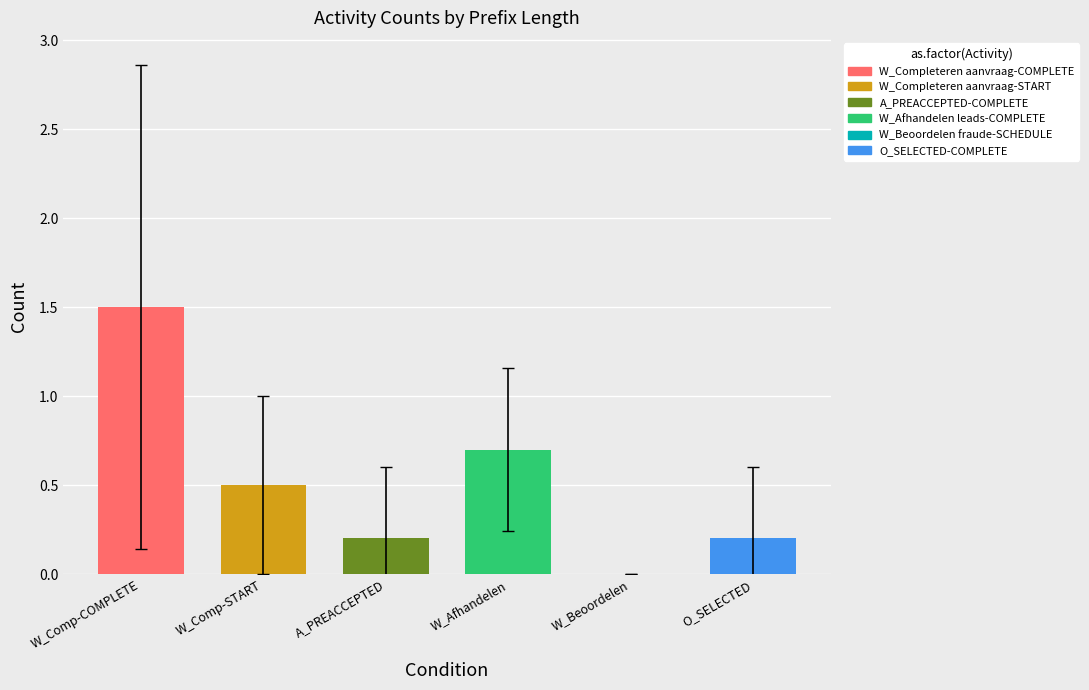

Is it true that W_Afhandelen leads-COMPLETE equals -1 at 5?

False